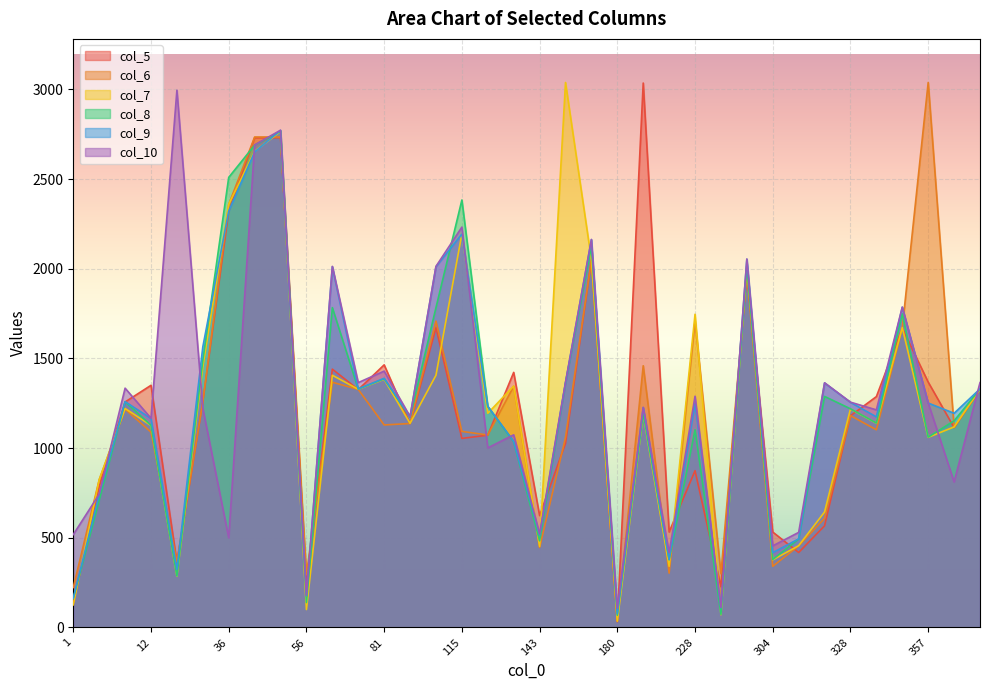

Between 344 and 95, which is larger?

95